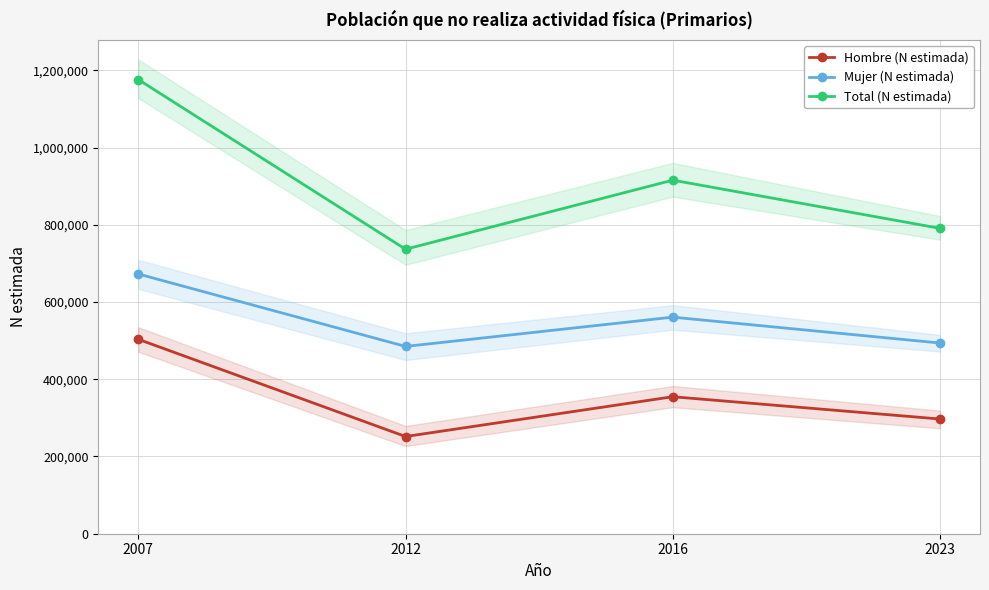

What are all the series names shown in the legend?

Hombre (N estimada), Mujer (N estimada), Total (N estimada)